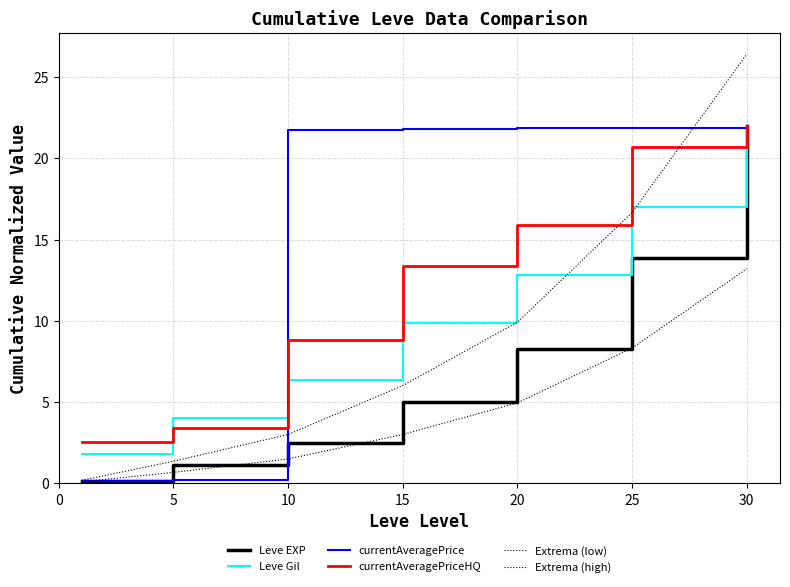

Does the chart display data point markers on the line(s)?

No